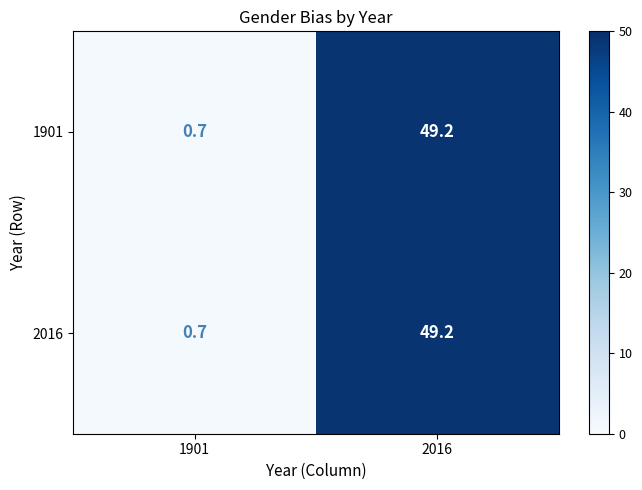

Reading right to left, transcribe all the data shown in this chart.

1901: 49.2	0.7
2016: 49.2	0.7